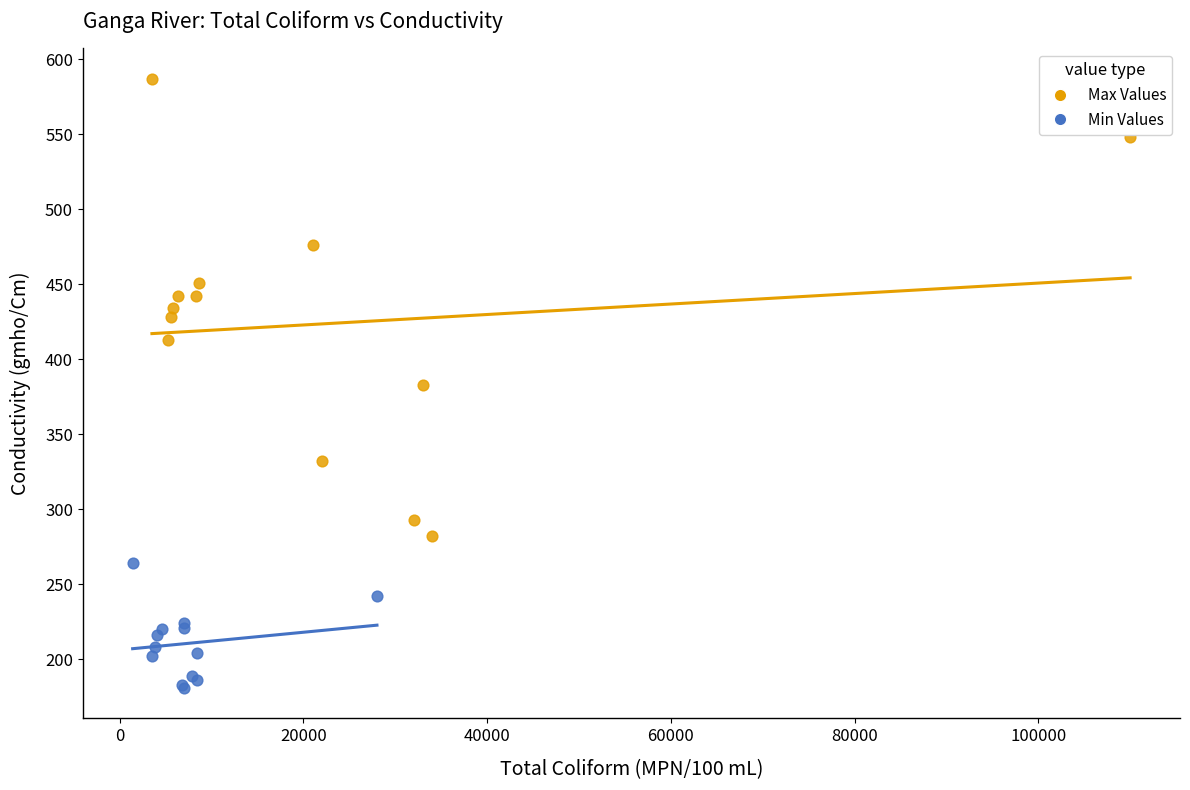

Which series has the largest Y range (max minus min)?

Max Values